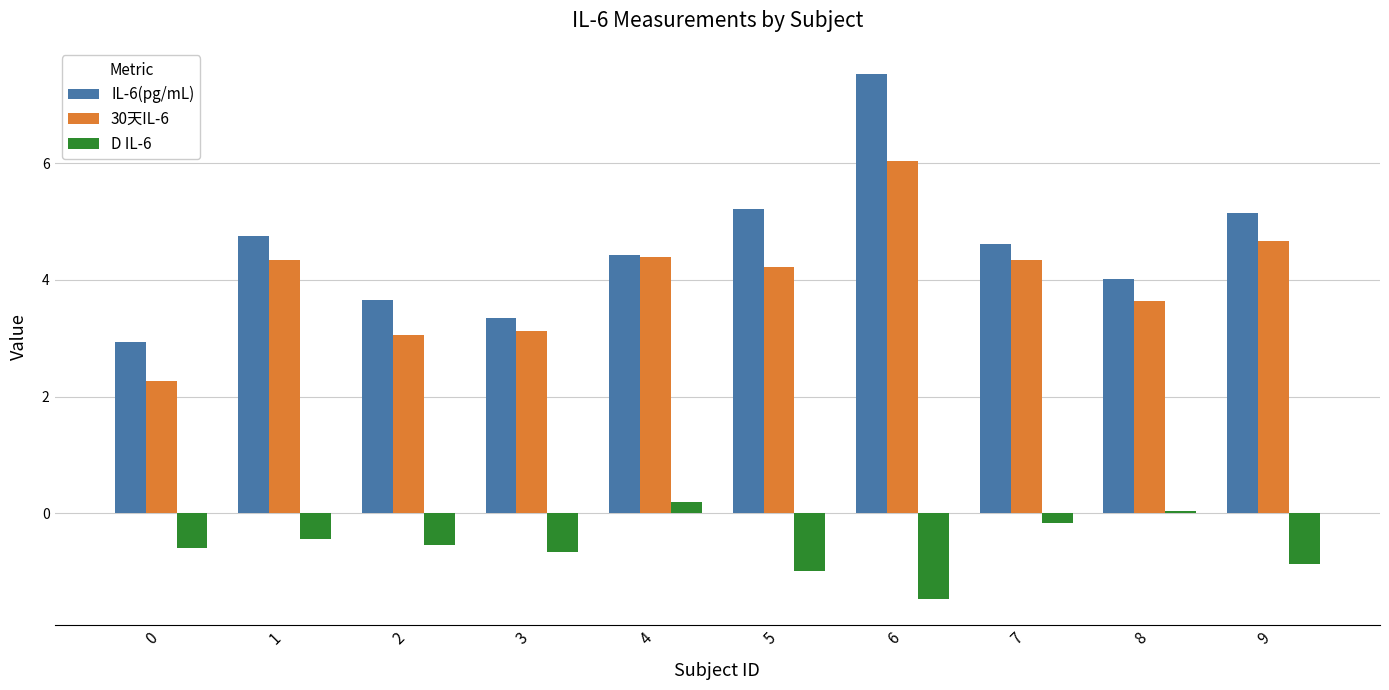

What is the difference between the highest and lowest values at 6?

9.0